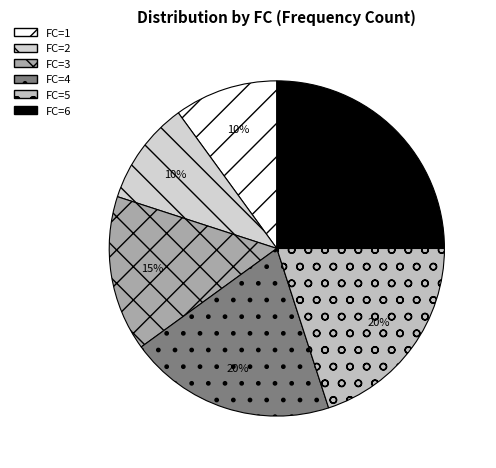

How many segments does this pie chart have?

6